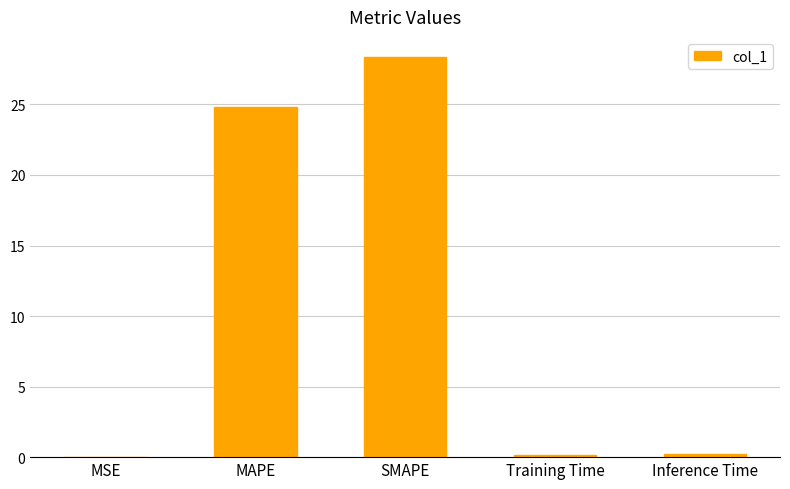

Where is the data nearest to the value 14?

MAPE